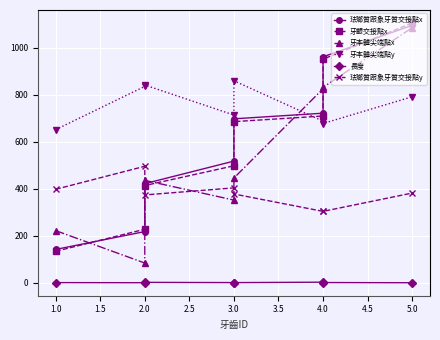

The 牙本體尖端點y series shows 1040.7 at 4.0. True or false?

False